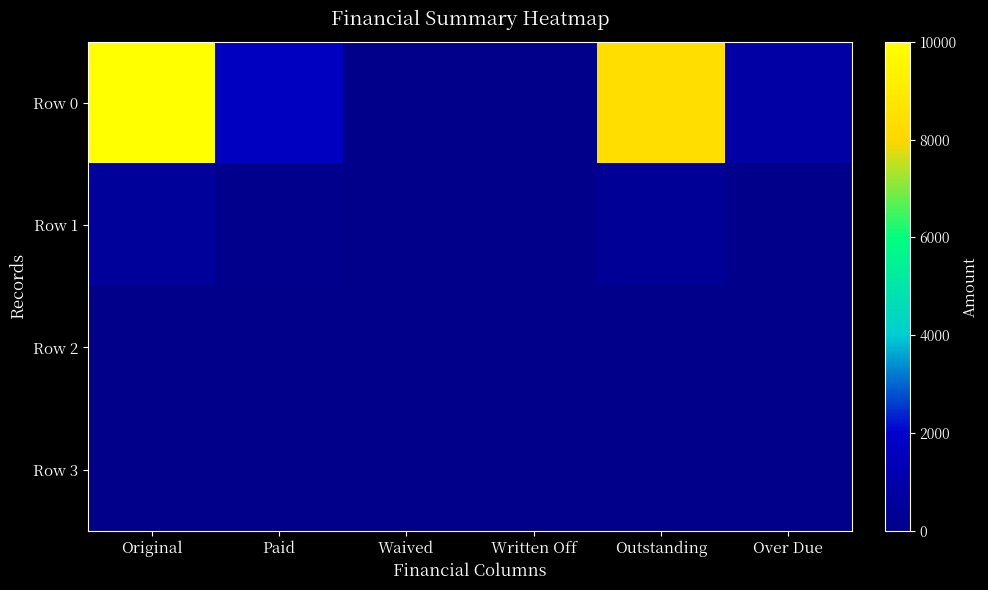

What is the maximum value shown in the chart?

10000.0